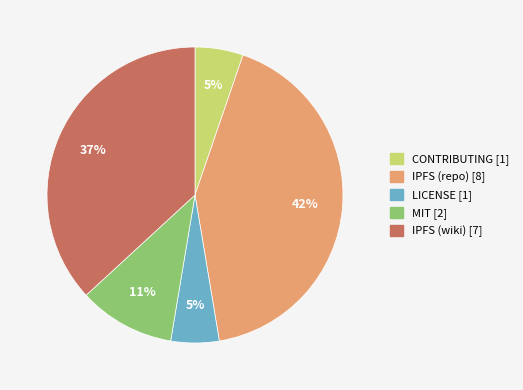

Approximately how many times larger is the value at MIT compared to IPFS (wiki)?

0.3